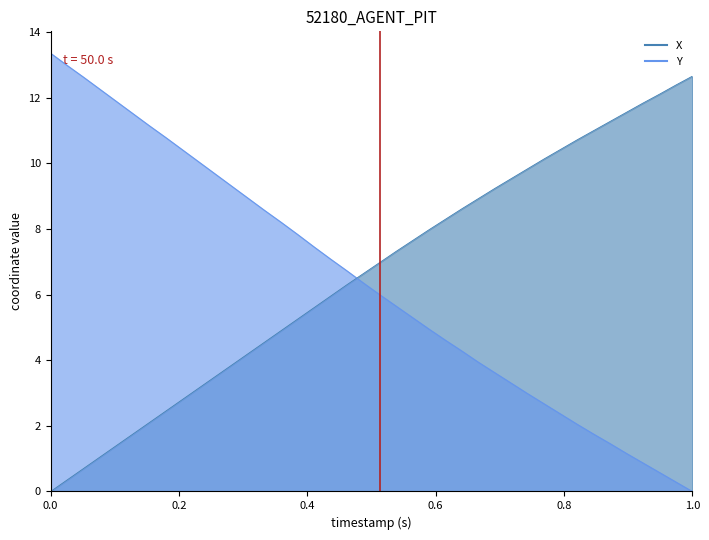

Which series has the largest range (max minus min)?

Y